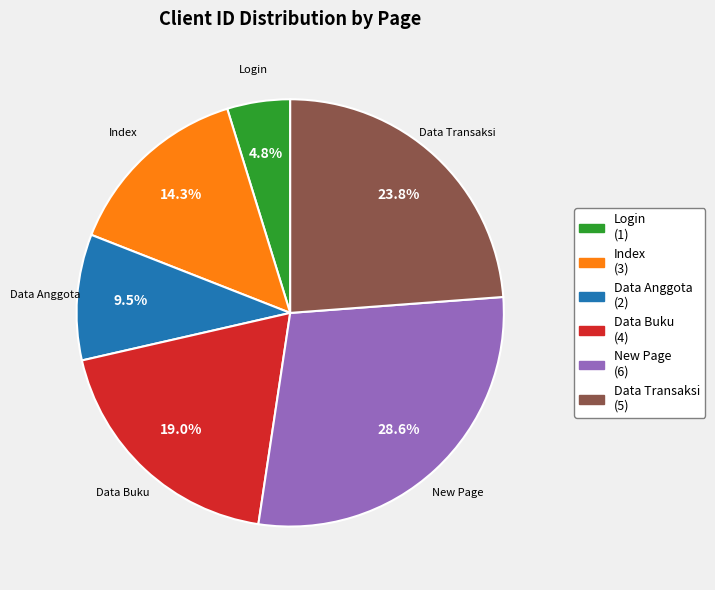

To the nearest percent, what is the combined percentage of New Page and Data Anggota?

38%